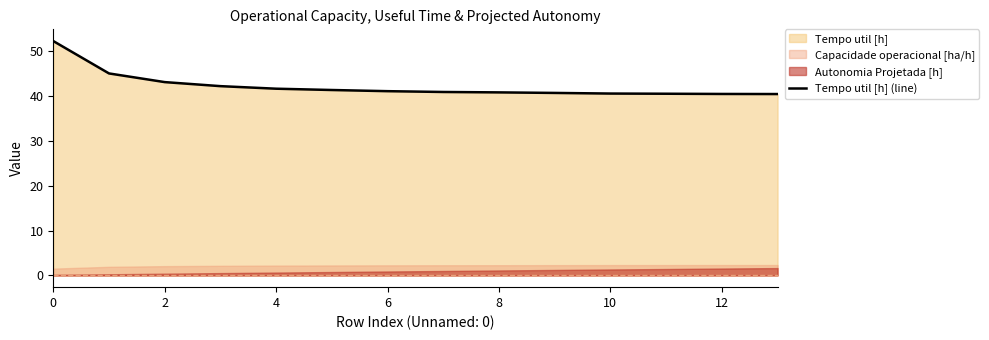

Count the number of categories in the chart.

14